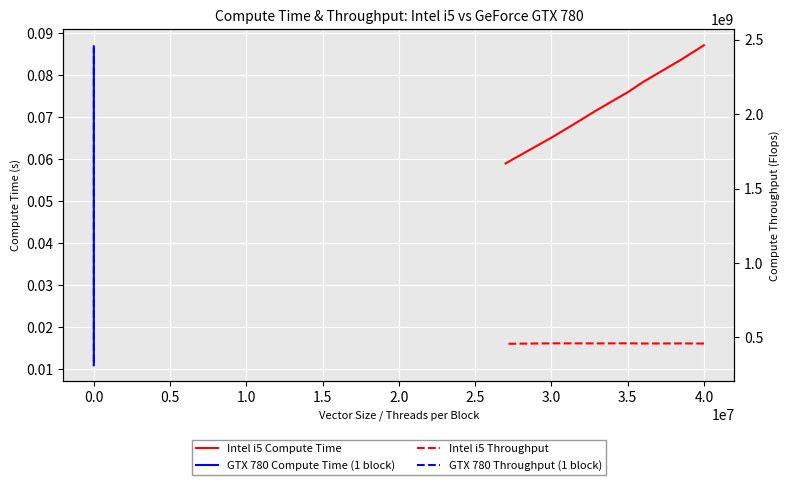

True or false: GTX 780 Compute Time (1 block) and Intel i5 Throughput intersect in this chart.

False